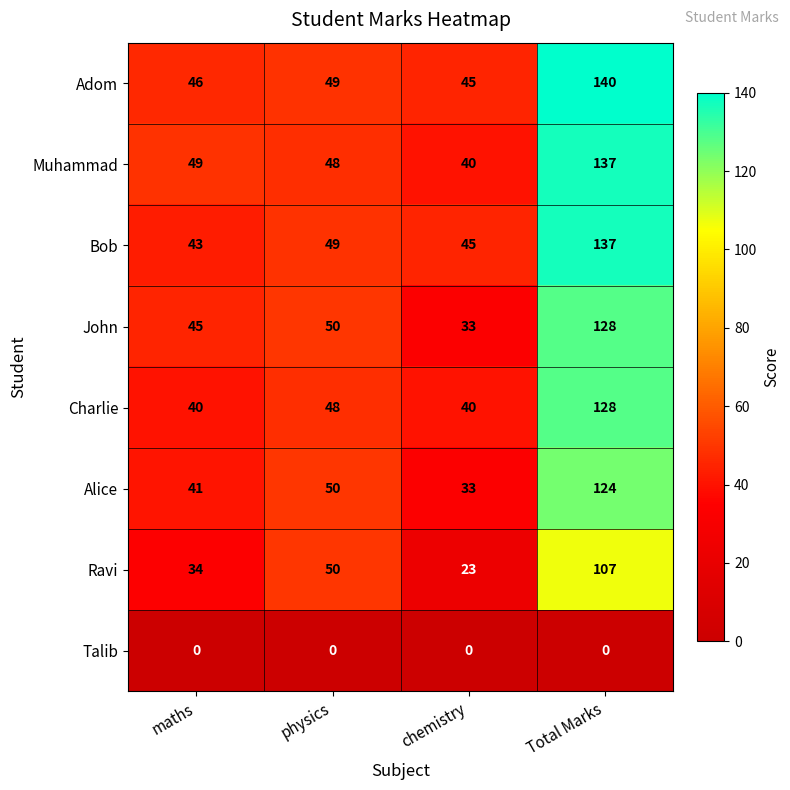

Which series changed the most between physics and Total Marks?

Adom